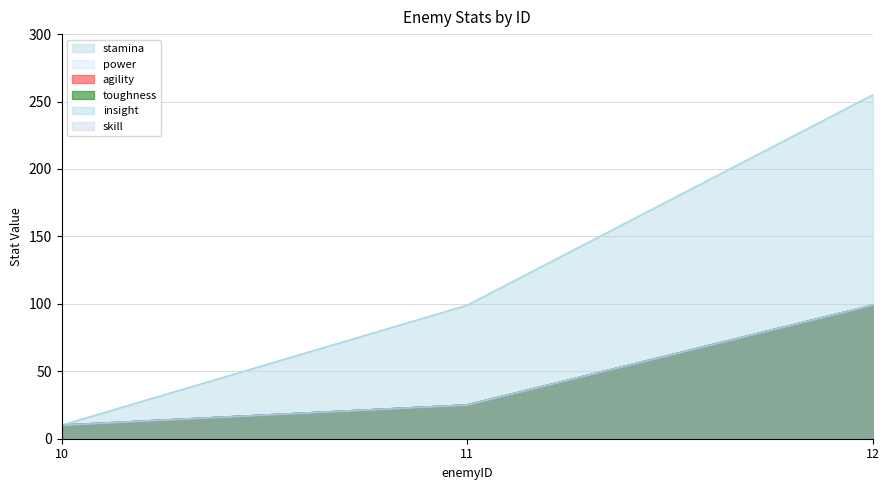

Is the value of power at 10 greater than the value of agility at 12?

No